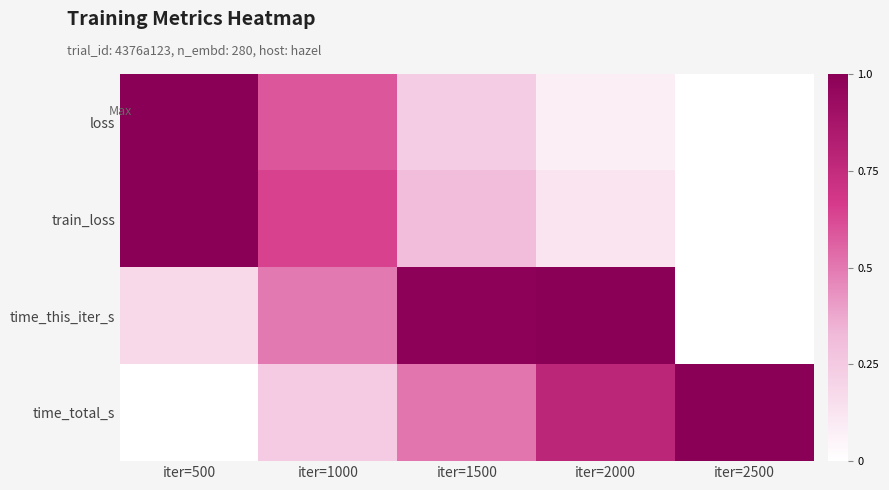

Reading left to right, what are all the values shown in this chart?

loss: iter=500=1.0	iter=1000=0.6	iter=1500=0.2	iter=2000=0.1	iter=2500=0.0
train_loss: iter=500=1.0	iter=1000=0.6	iter=1500=0.3	iter=2000=0.1	iter=2500=0.0
time_this_iter_s: iter=500=0.2	iter=1000=0.5	iter=1500=1.0	iter=2000=1.0	iter=2500=0.0
time_total_s: iter=500=0.0	iter=1000=0.2	iter=1500=0.5	iter=2000=0.8	iter=2500=1.0